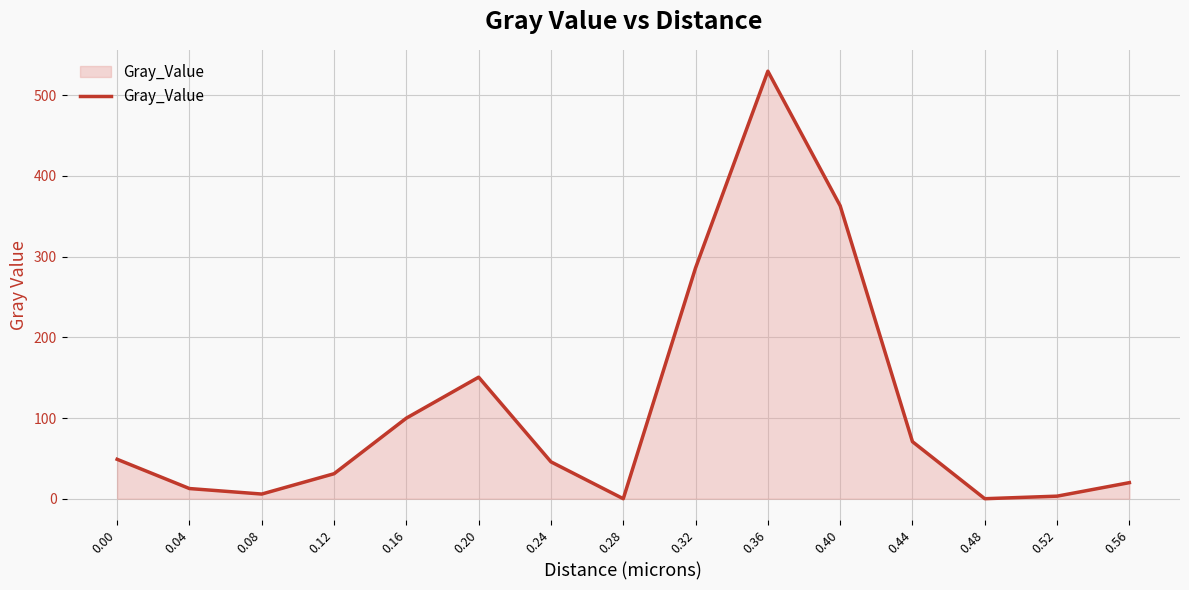

What is the change in value from 0.24 to 0.44?

+25.0